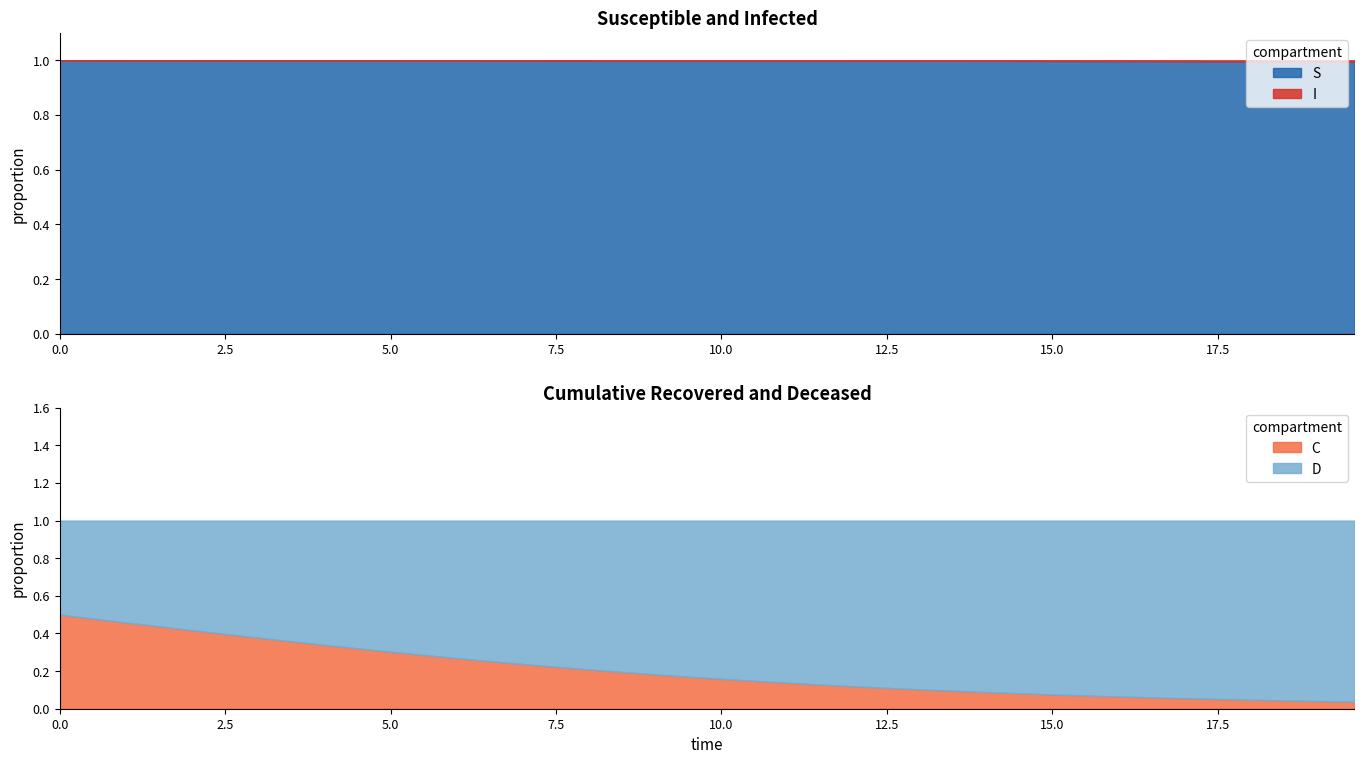

What are all the series names shown in the legend?

S, I, C, D